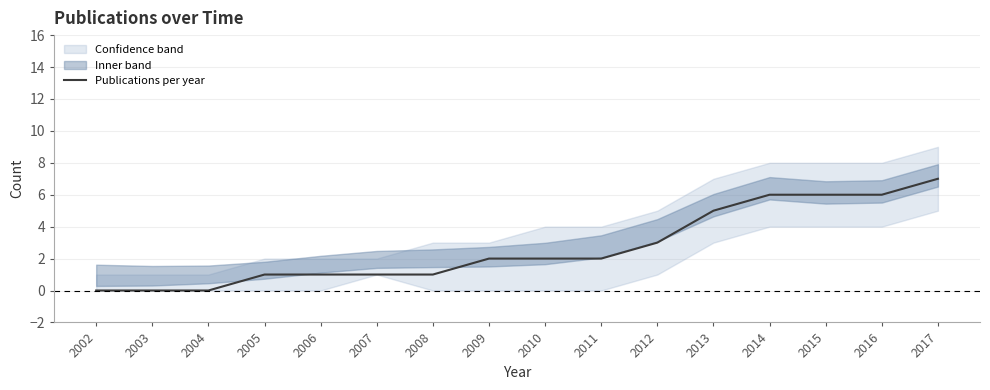

At which label does the data first exceed 2?

2012